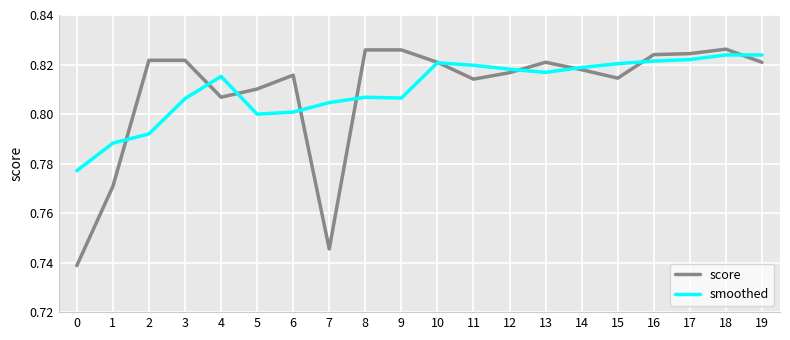

What is the total value across all series at 0?

1.5